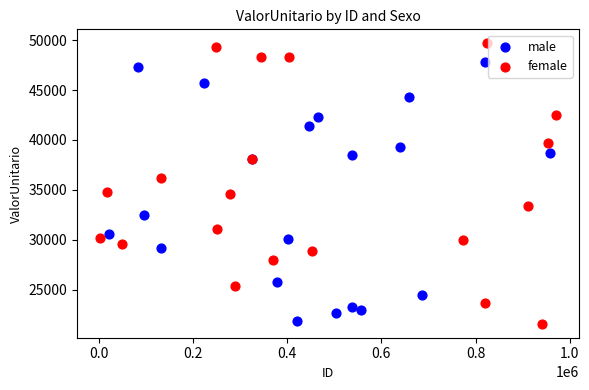

Which series contains the highest Y value?

female